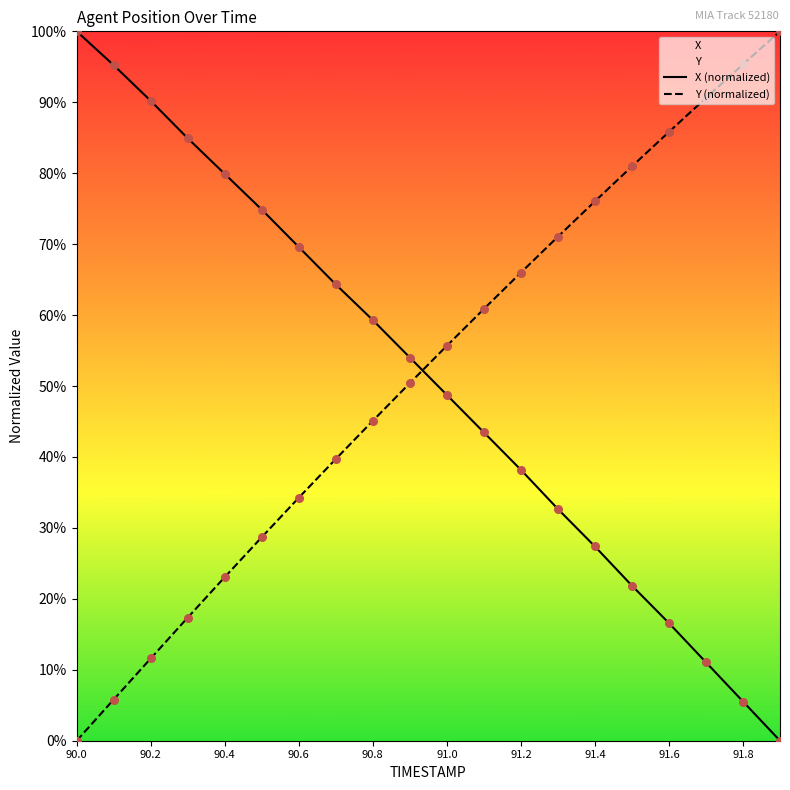

Which series contains the lowest Y value?

X